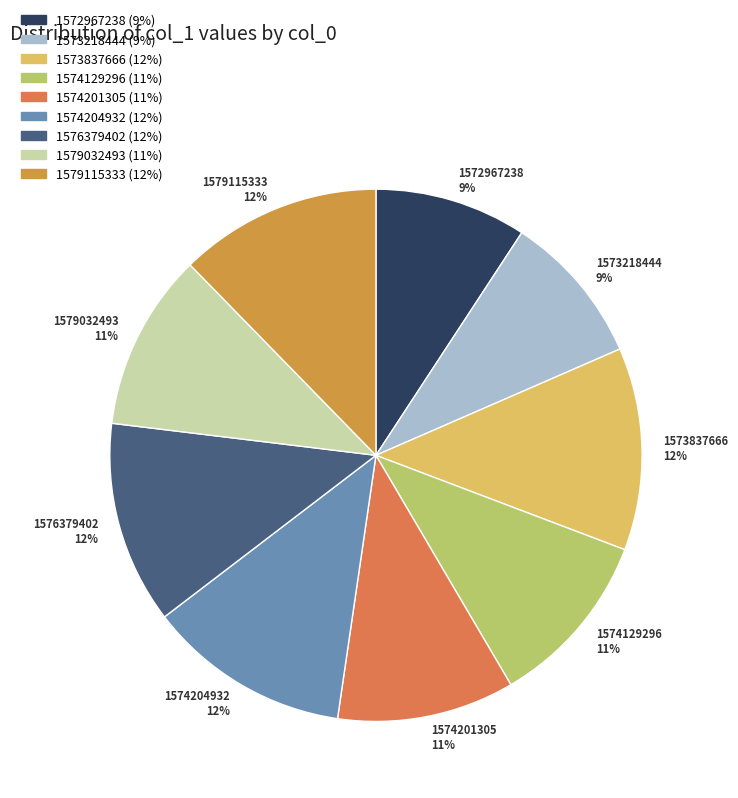

Does 1579032493 account for over 50% of the chart?

No